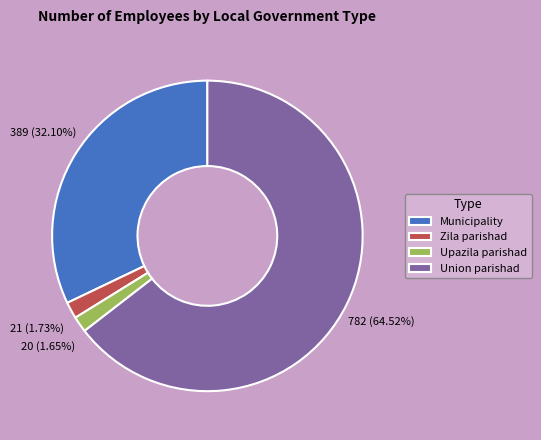

To the nearest percent, what is the average slice percentage?

25%